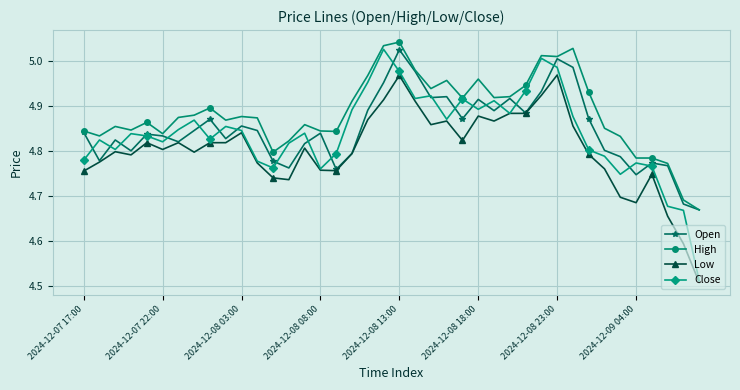

True or false: Low and High intersect in this chart.

False